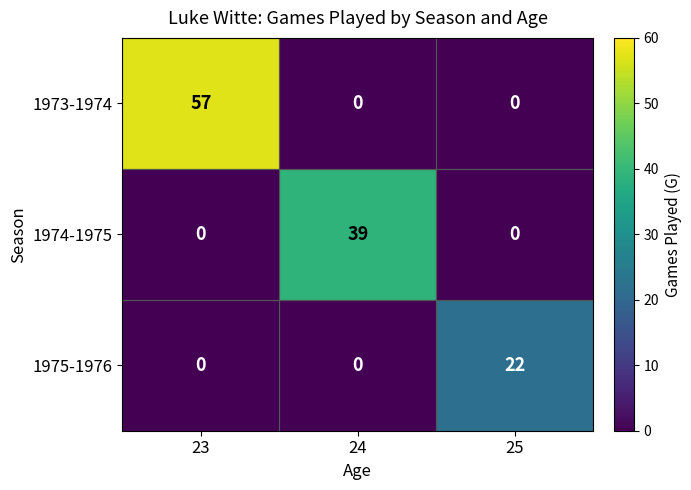

What is the total value across all series at 24?

39